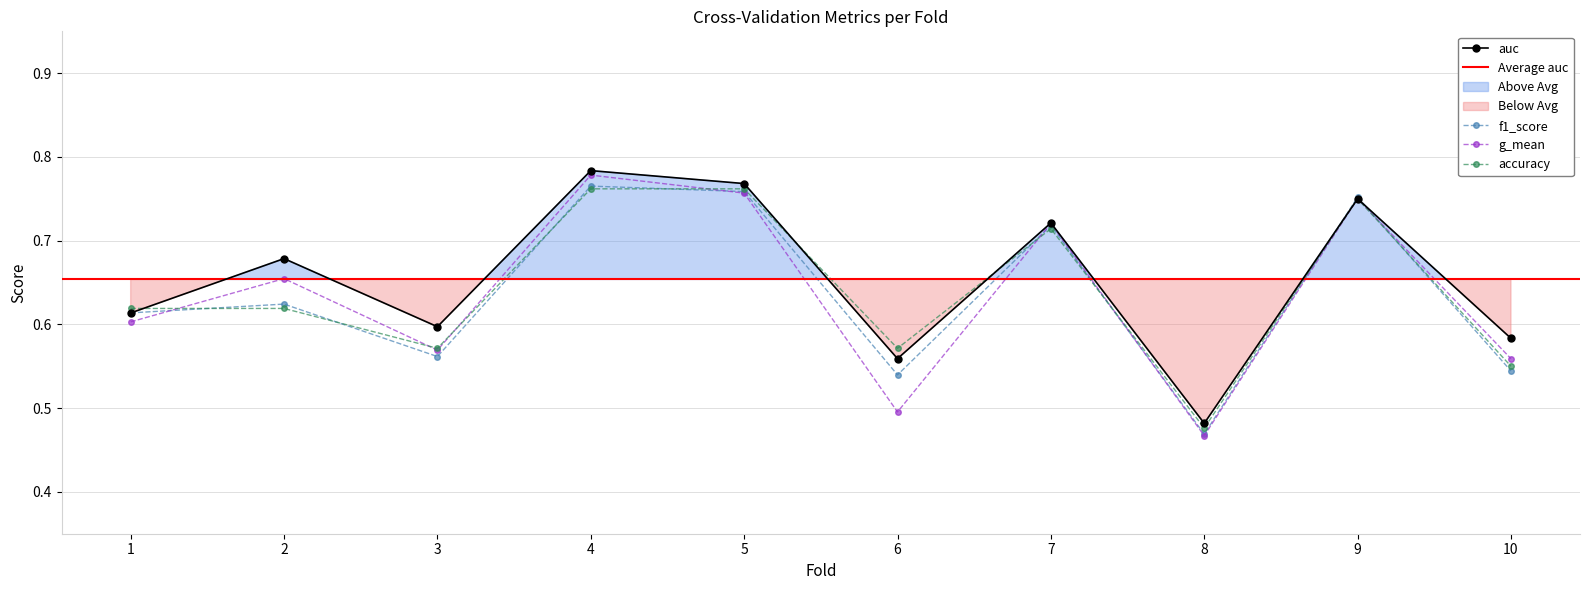

What are all the series names shown in the legend?

accuracy, auc, f1_score, g_mean